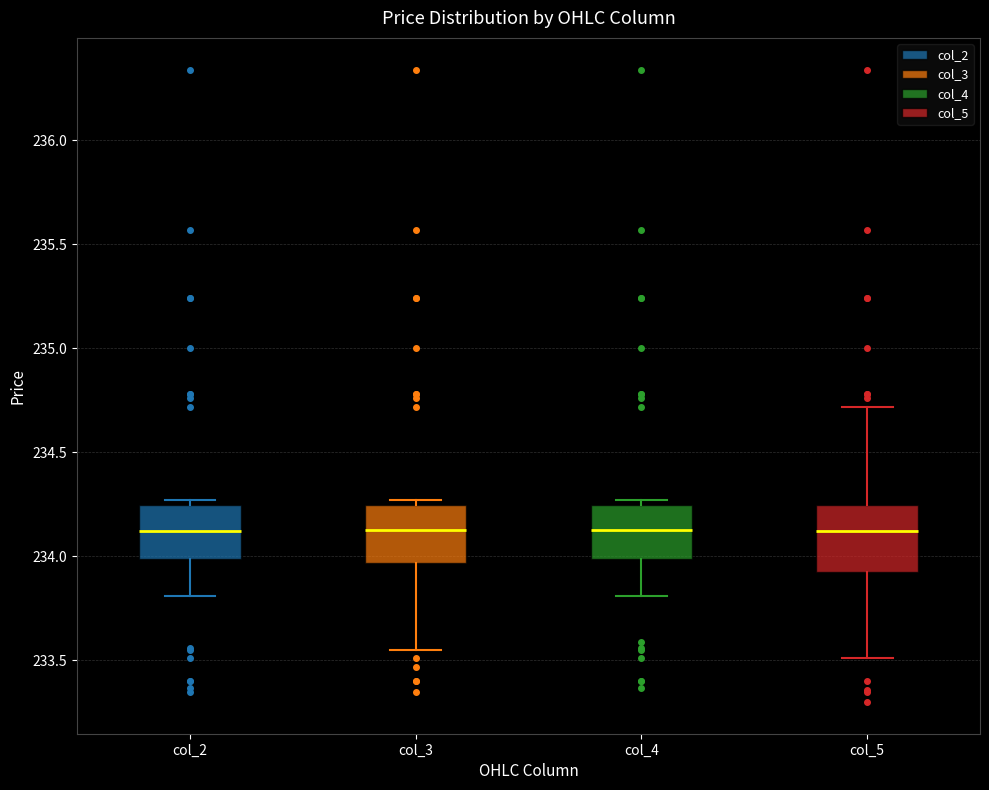

Where does the lower whisker of the box for col_4 end on the y-axis? The values are not printed on the chart, so give them approximately, as read against the axis.

233.80